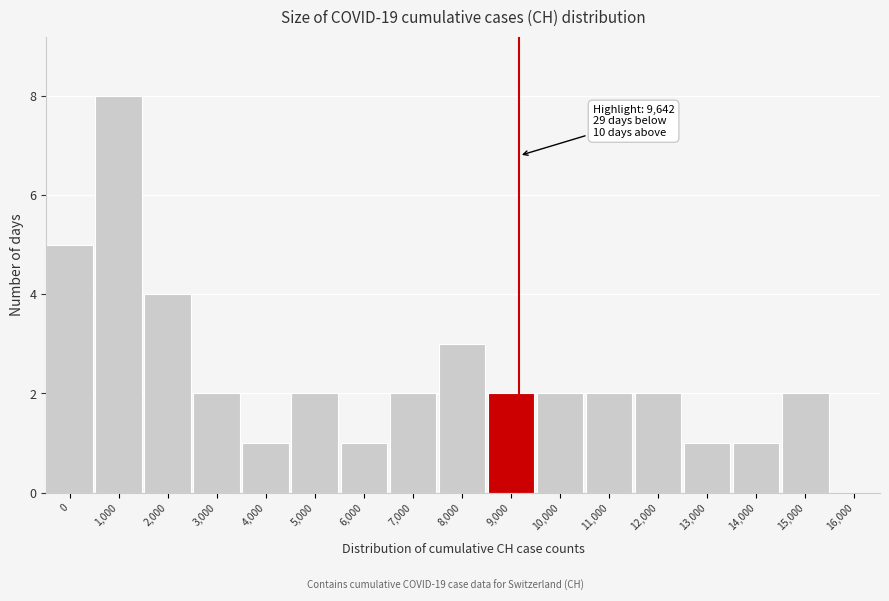

Reading left to right, transcribe all the data shown in this chart.

0=5	1,000=8	2,000=4	3,000=2	4,000=1	5,000=2	6,000=1	7,000=2	8,000=3	9,000=2	10,000=2	11,000=2	12,000=2	13,000=1	14,000=1	15,000=2	16,000=0